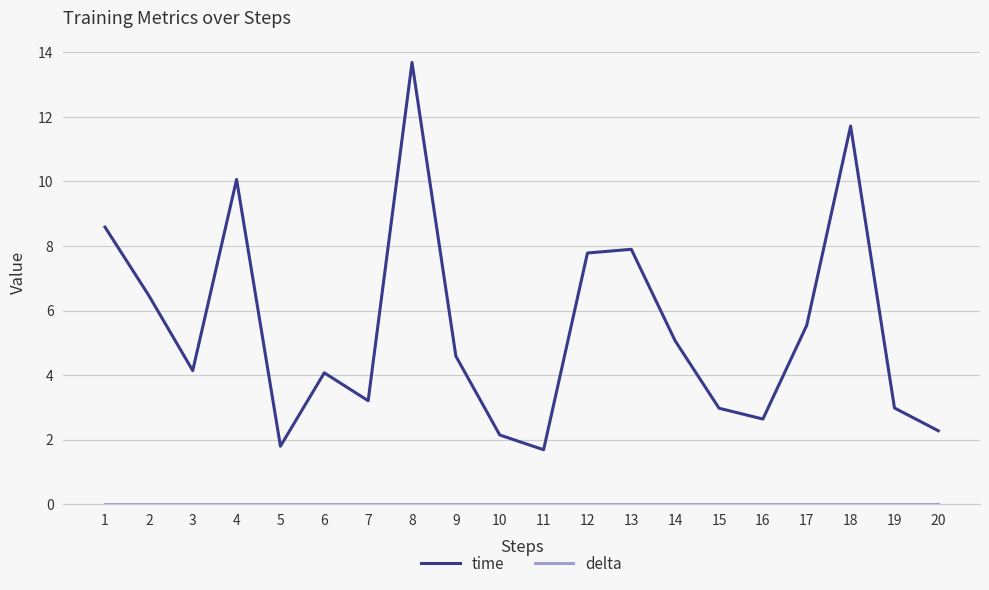

What is the total value across all series at 6?

4.1